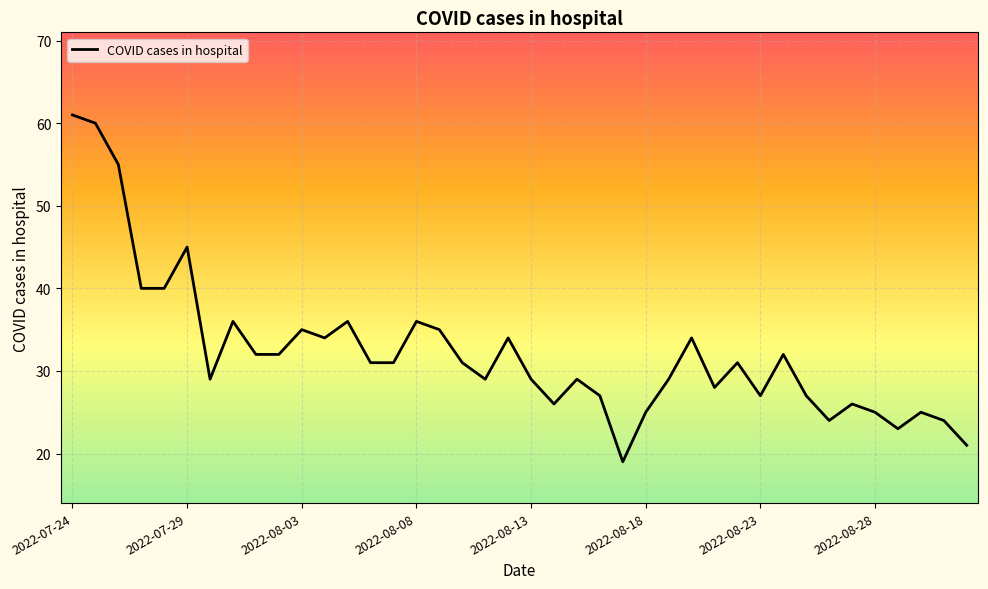

What is the difference between the maximum and minimum values?

42